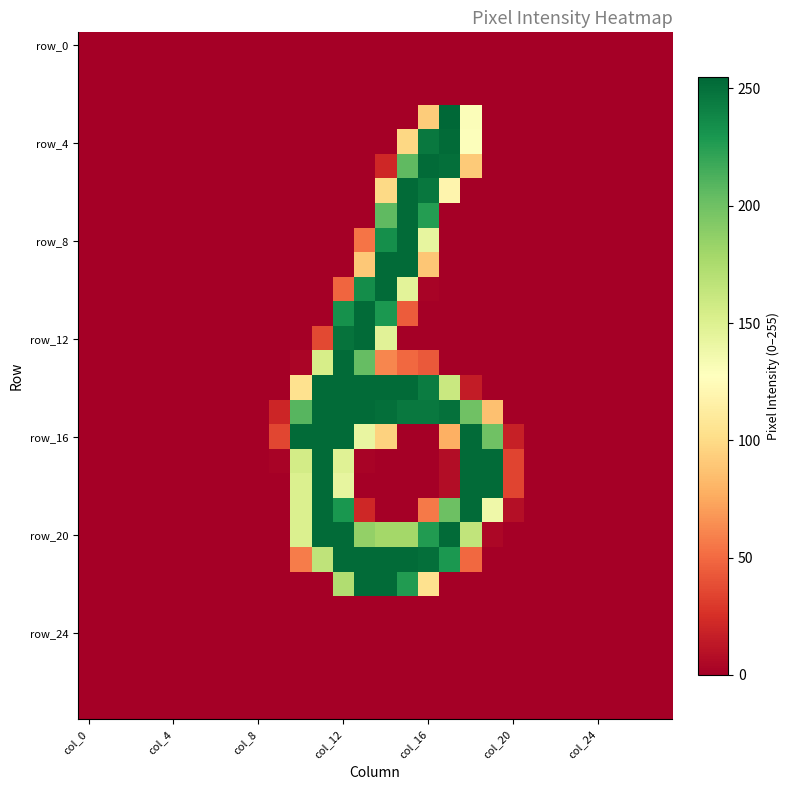

How many categories are shown in the chart?

28